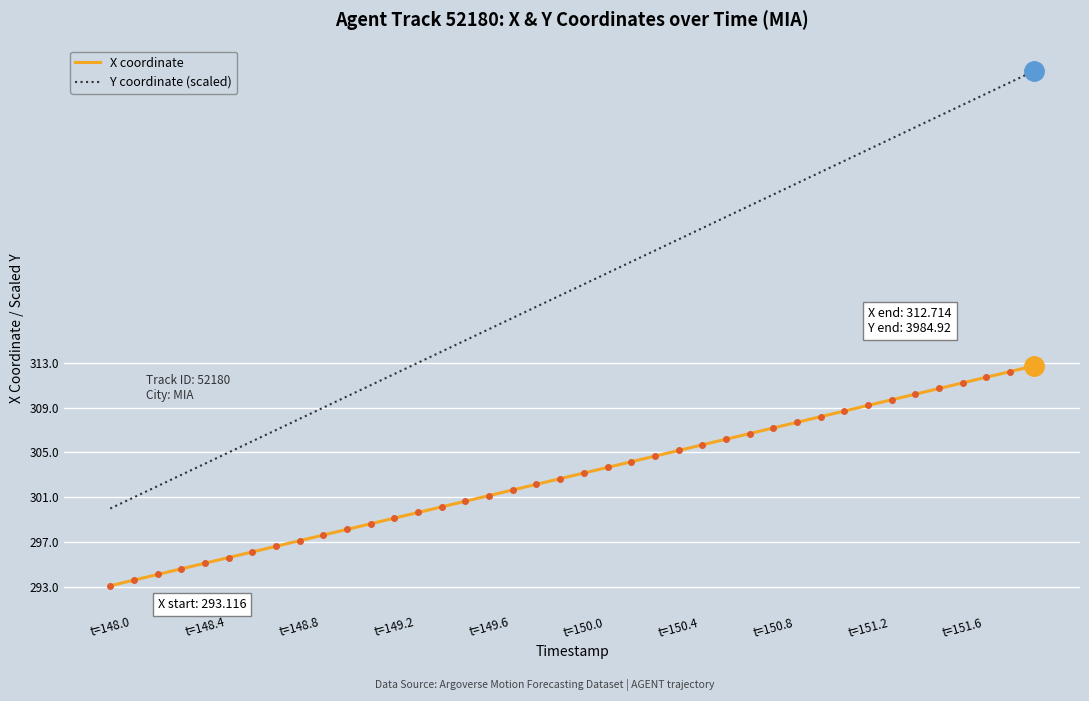

Which series has the largest total across all categories?

Y coordinate (scaled)